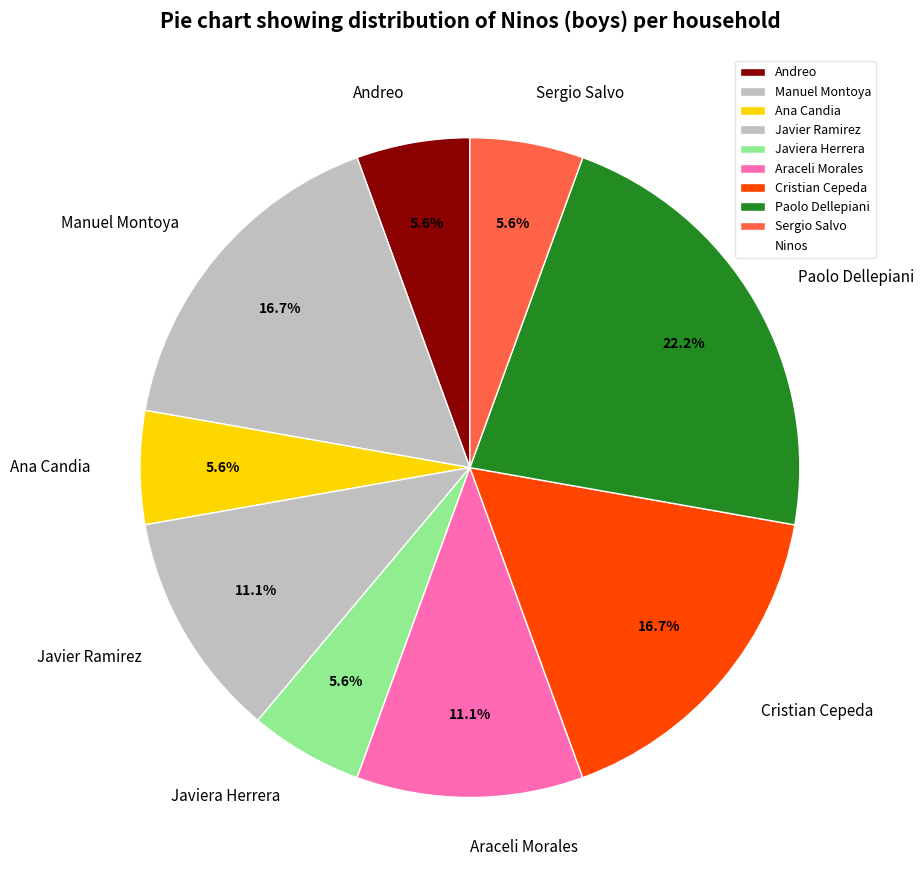

Is there any slice that represents more than half of the pie?

No